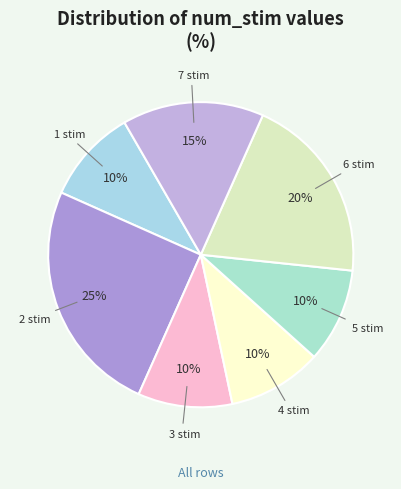

To the nearest percent, what is the average slice percentage?

14%